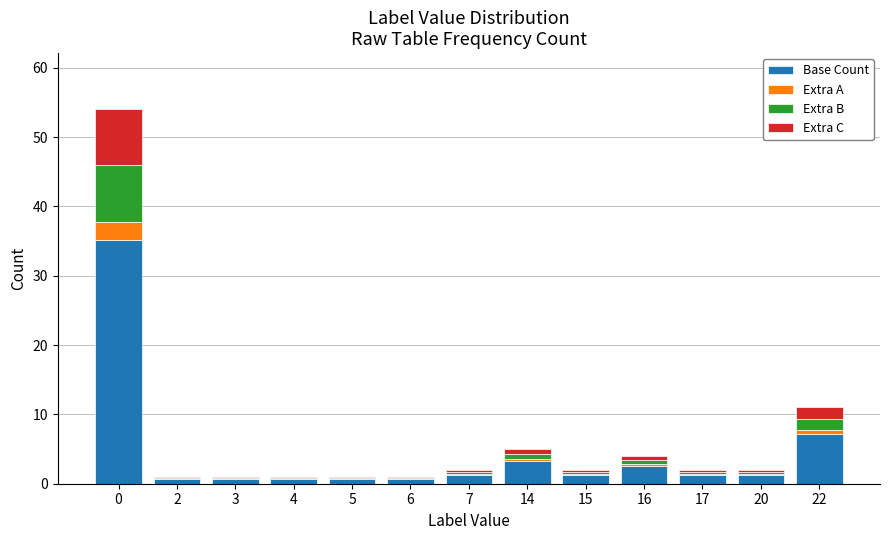

What is the highest value of the Base Count series?

35.1